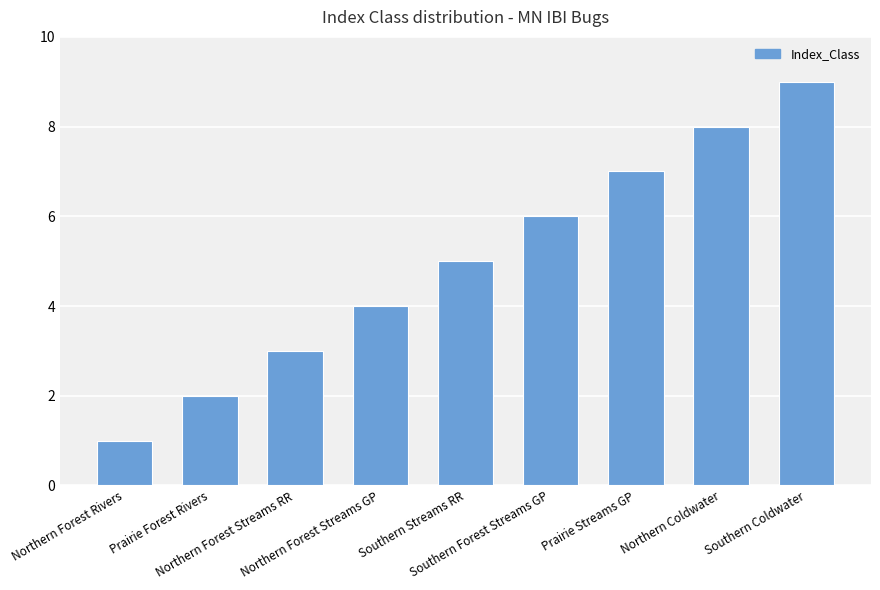

What is the label of the 9th bar from the left?

Southern Coldwater